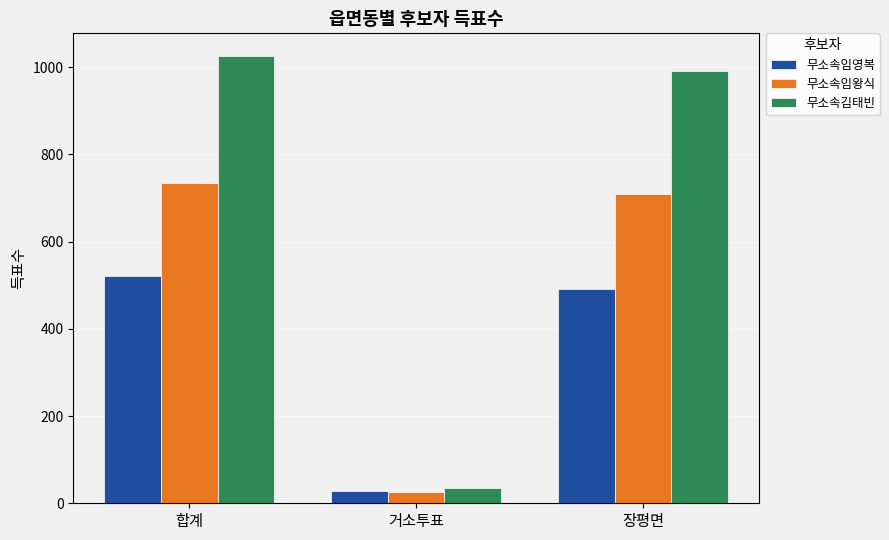

What position from the right is 거소투표?

2